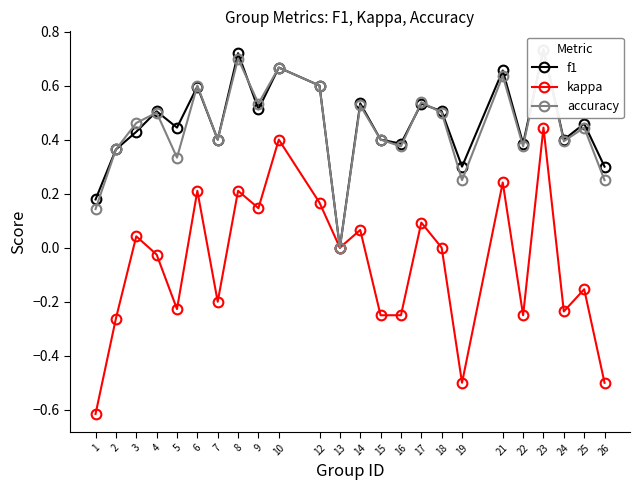

Reading left to right, transcribe all the data shown in this chart.

f1: 0.2	0.4	0.4	0.5	0.4	0.6	0.4	0.7	0.5	0.7	0.6	0.0	0.5	0.4	0.4	0.5	0.5	0.3	0.7	0.4	0.7	0.4	0.5	0.3
kappa: -0.6	-0.3	0.0	-0.0	-0.2	0.2	-0.2	0.2	0.1	0.4	0.2	0.0	0.1	-0.2	-0.2	0.1	0.0	-0.5	0.2	-0.2	0.4	-0.2	-0.2	-0.5
accuracy: 0.1	0.4	0.5	0.5	0.3	0.6	0.4	0.7	0.5	0.7	0.6	0.0	0.5	0.4	0.4	0.5	0.5	0.2	0.6	0.4	0.7	0.4	0.4	0.2